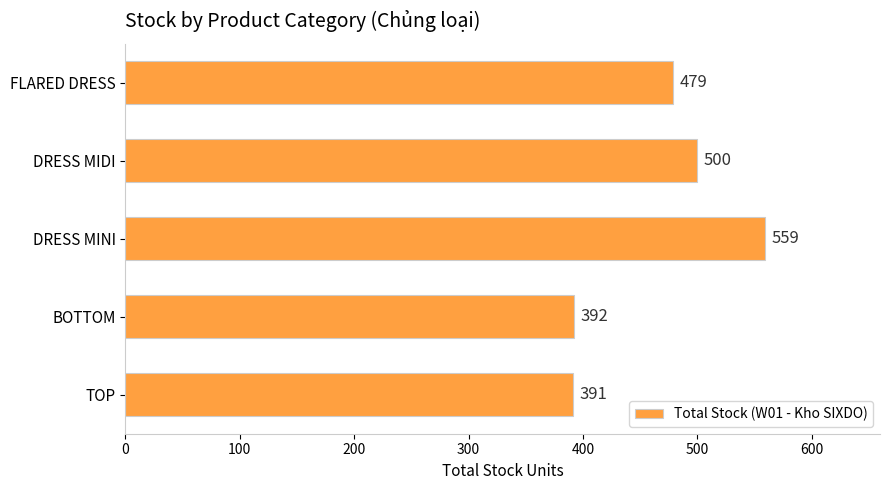

Reading bottom to top, transcribe all the data shown in this chart.

391	392	559	500	479